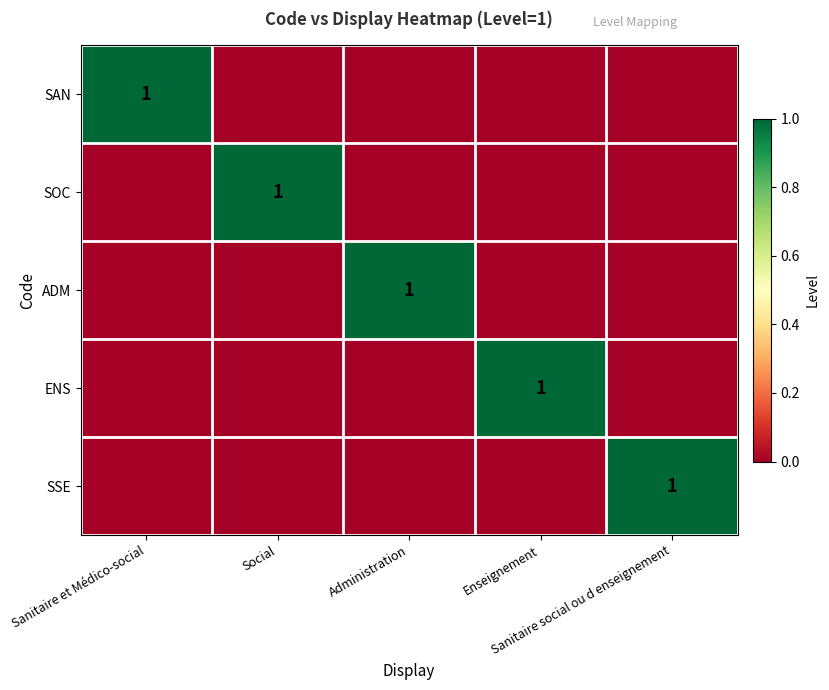

Rank the series at Enseignement from lowest to highest value.

SAN, SOC, ADM, SSE, ENS